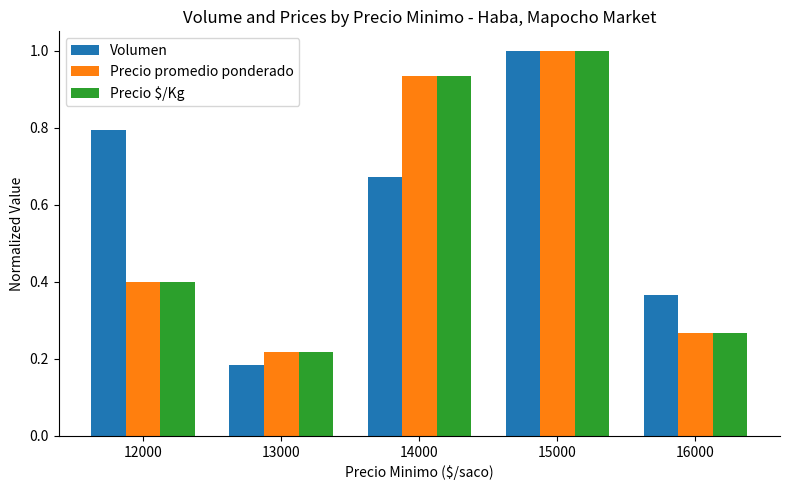

Is the value of Volumen at 16000 greater than the value of Precio promedio ponderado at 16000?

Yes